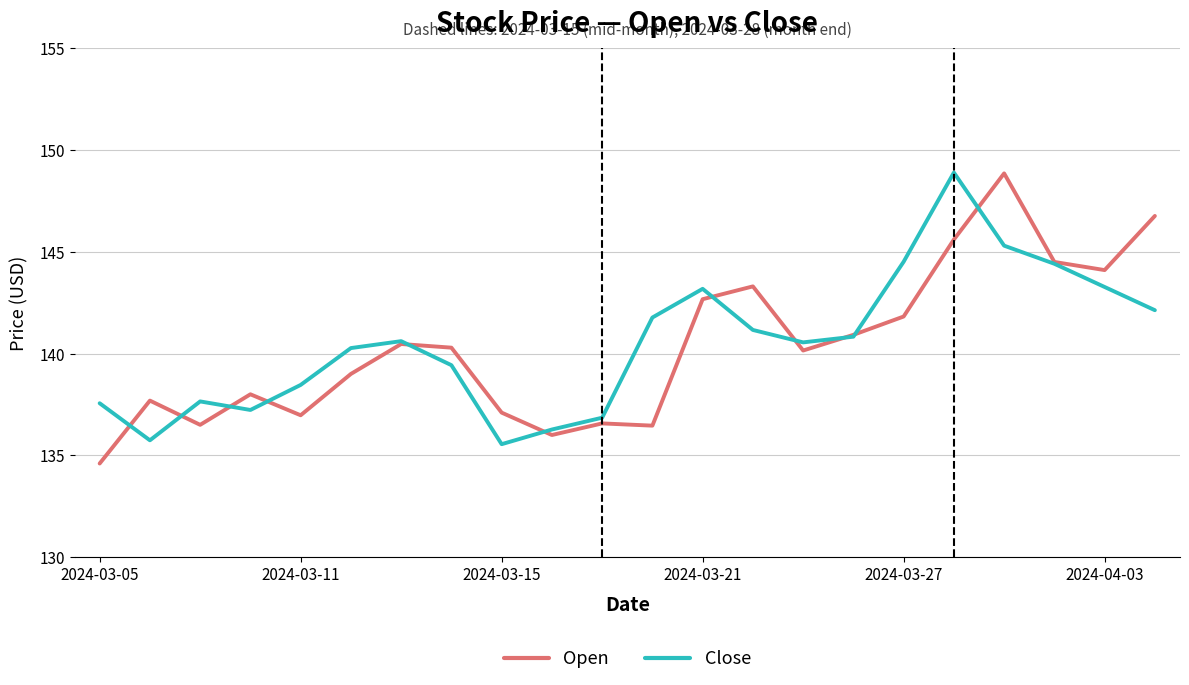

True or false: Open has more than 2 interior local peaks.

True